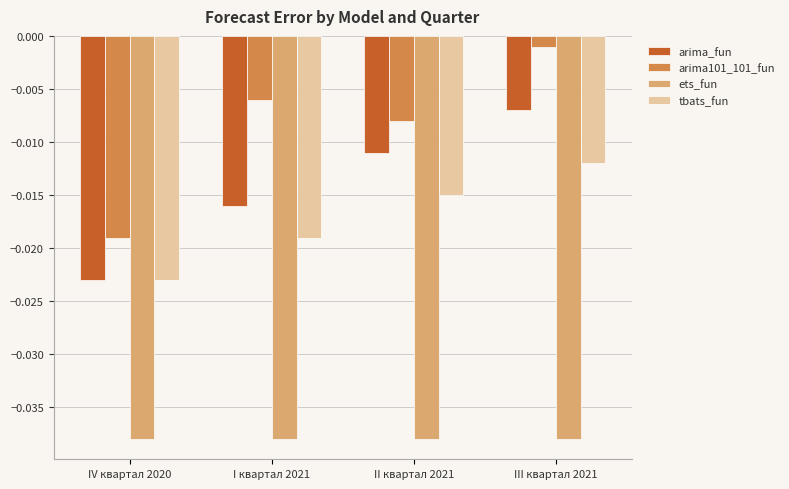

Which label corresponds to the largest value in the chart?

III квартал 2021